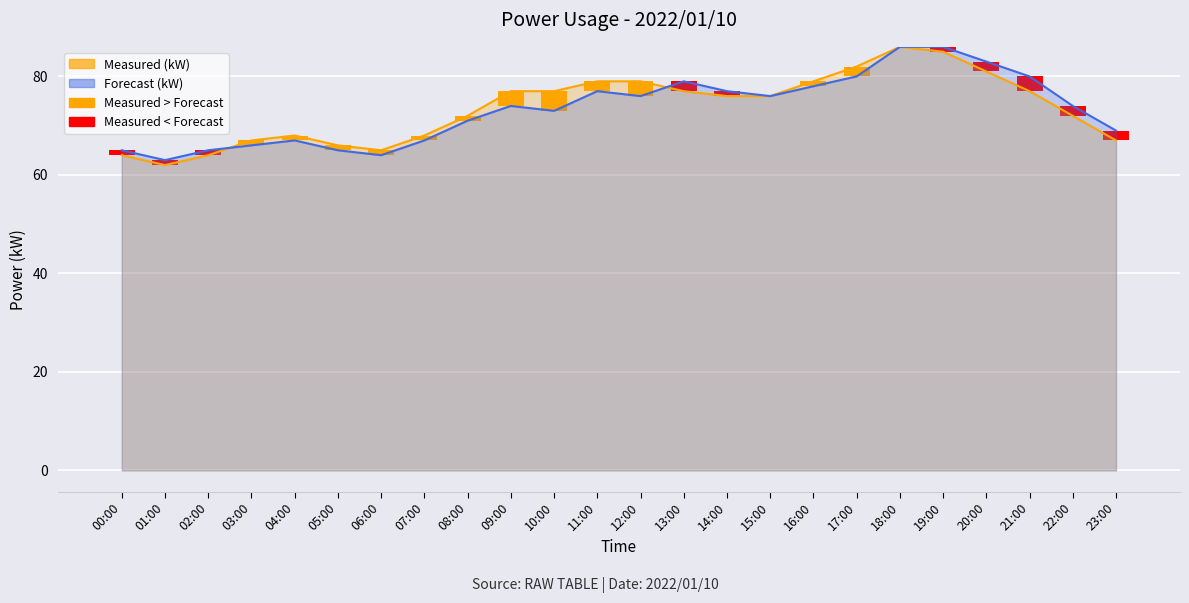

Rank the series by their average value, from lowest to highest.

Forecast (kW), Measured (kW)